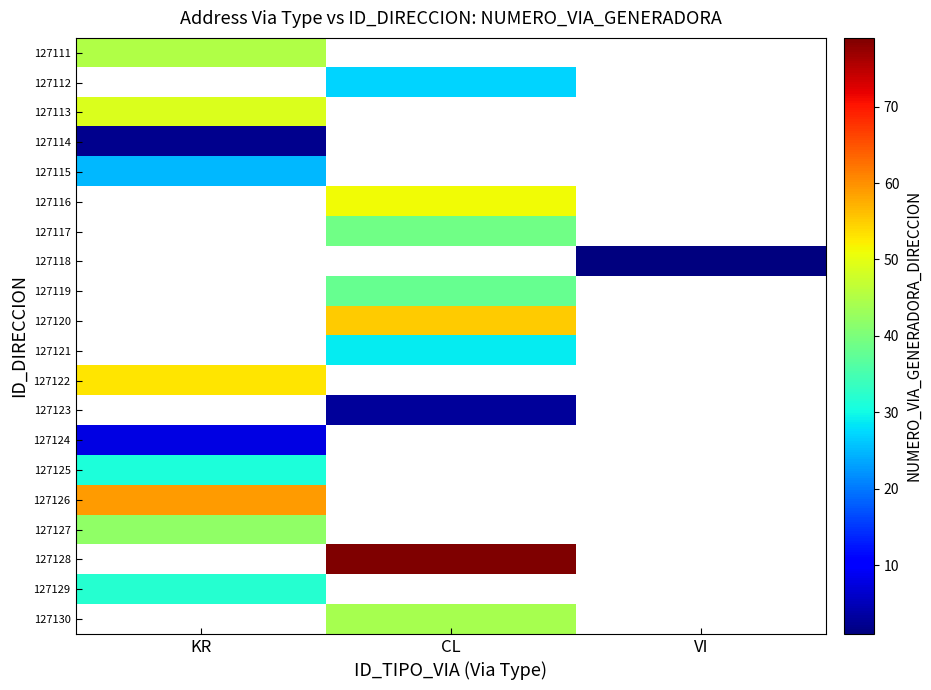

Which has a higher value, CL or VI?

VI